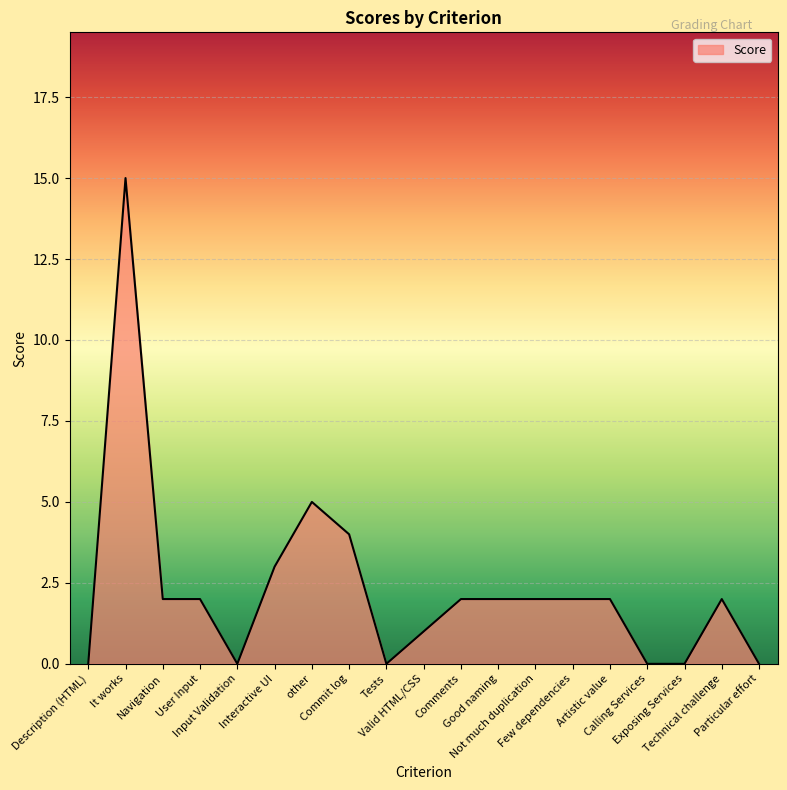

What is the difference between the maximum and minimum values?

15